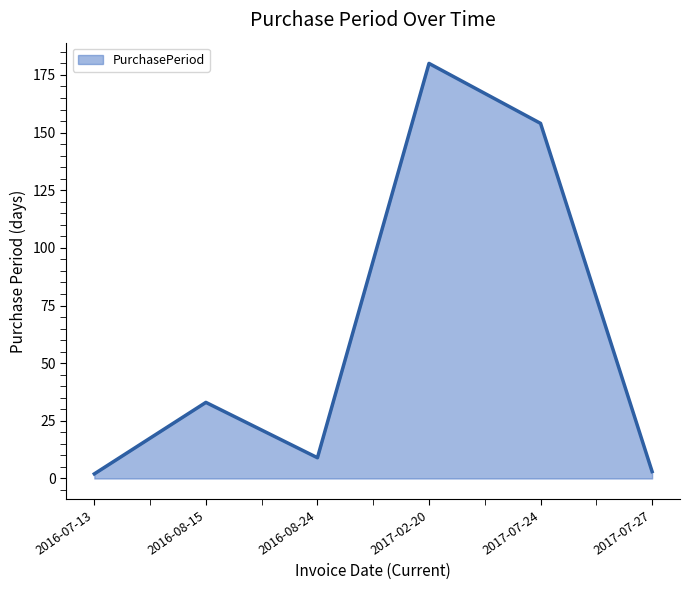

Reading left to right, list all the values displayed in this chart.

2016-07-13=2	2016-08-15=33	2016-08-24=9	2017-02-20=180	2017-07-24=154	2017-07-27=3